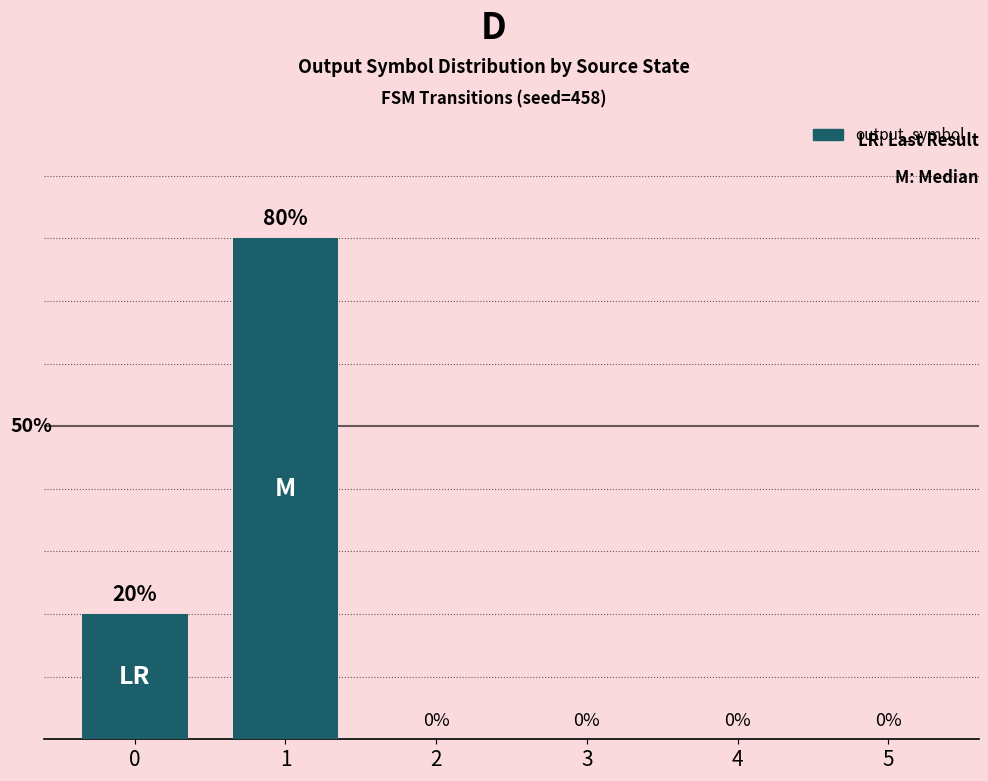

What is the greatest value displayed?

80